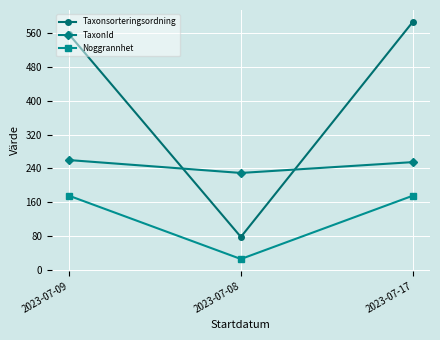

The Noggrannhet series shows 25.0 at 2023-07-08. True or false?

True